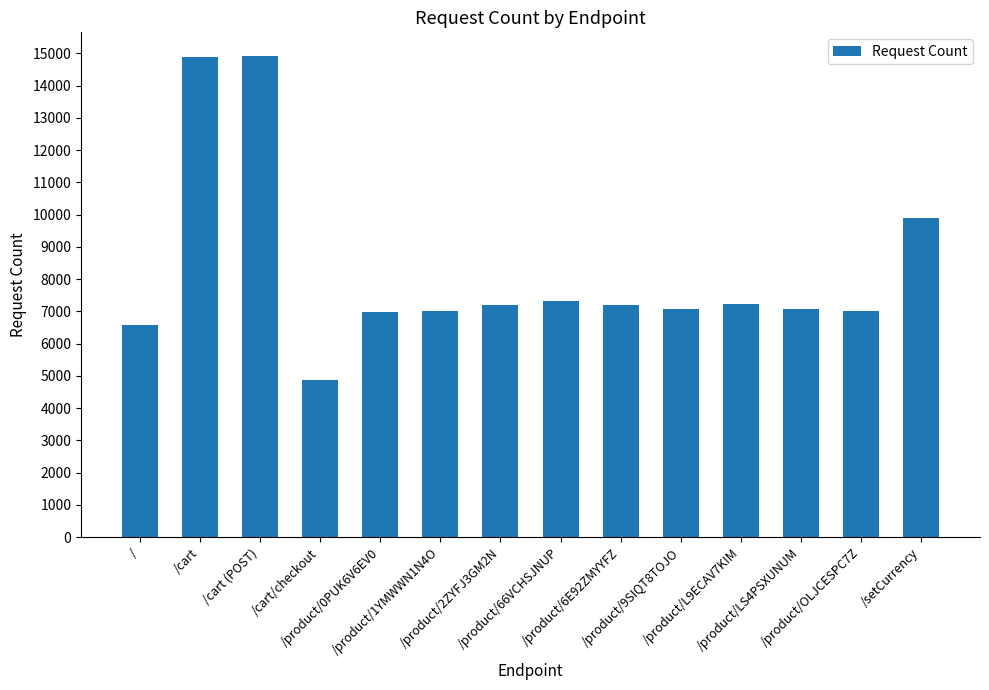

What is the value of the 3rd bar from the left?

14903